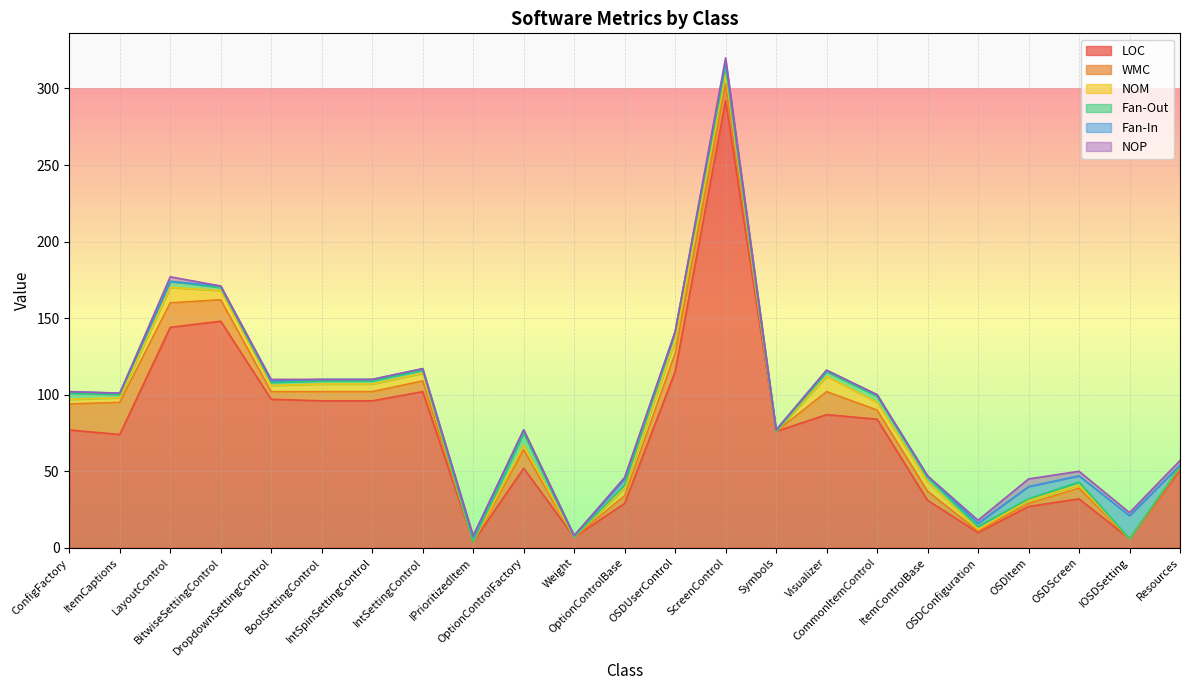

What value does the Fan-Out series have at OptionControlFactory?

8